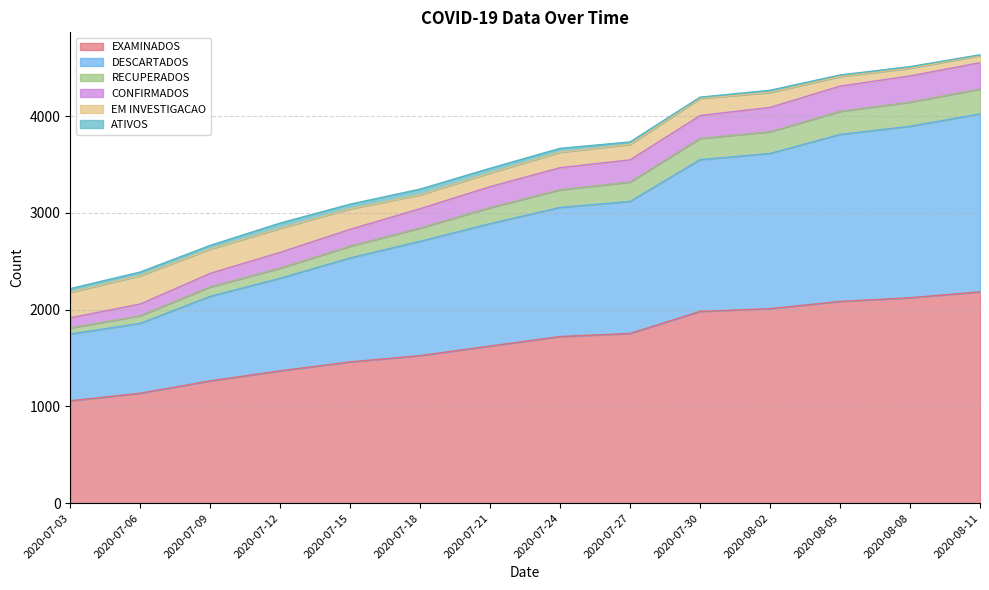

What is the lowest value of the EXAMINADOS series?

1058